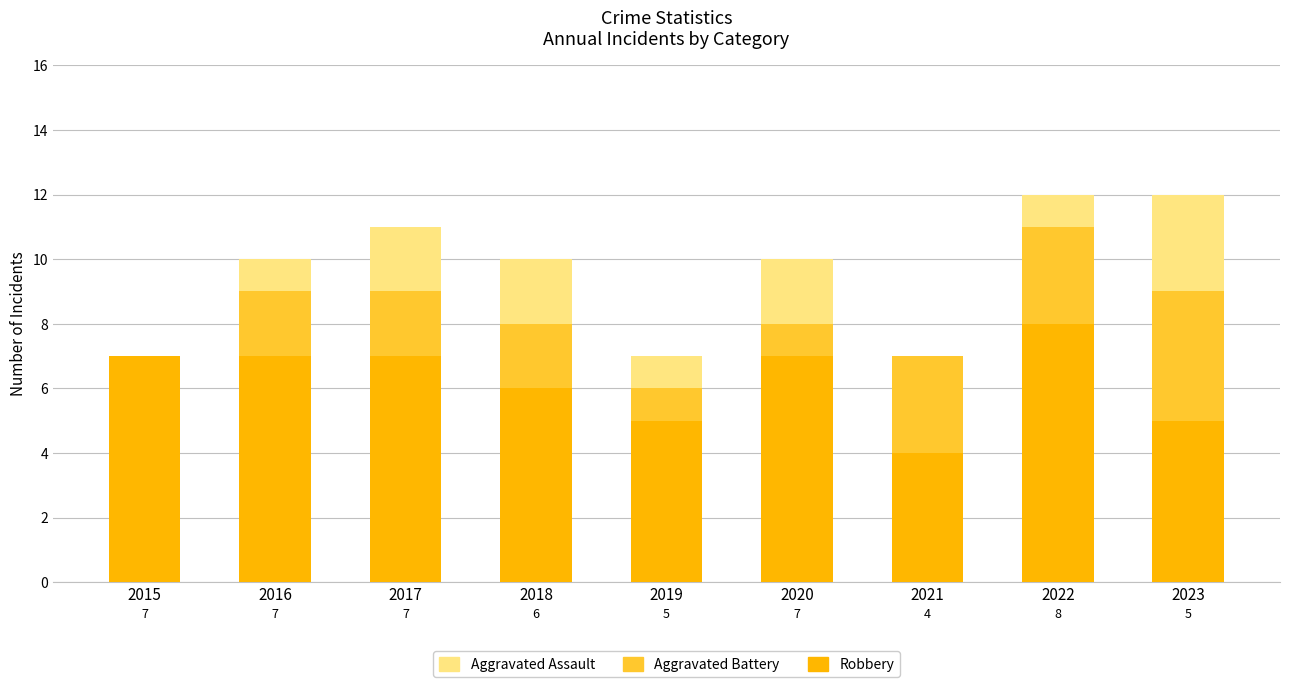

The Robbery series shows 7 at 2015. True or false?

True